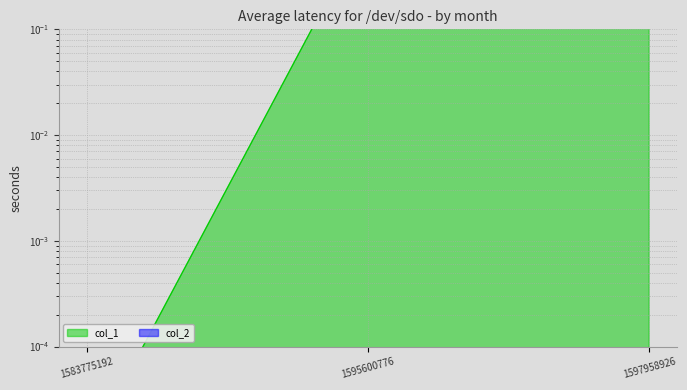

What is the change in value from 1583775192 to 1597958926?

+2.0